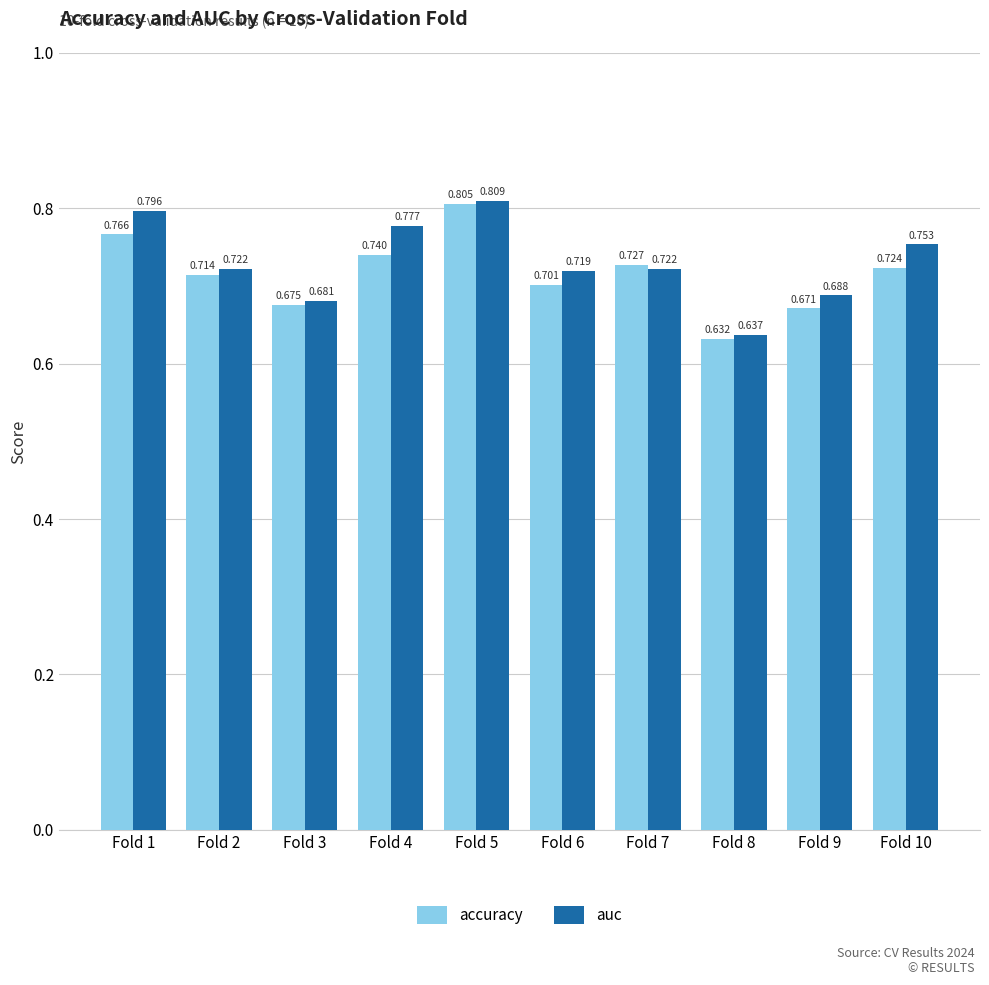

Which series has the largest total across all categories?

auc